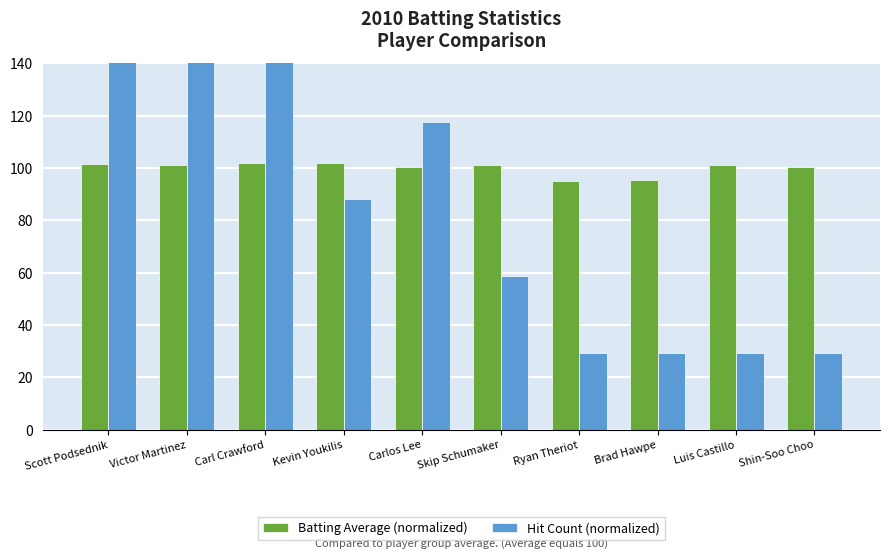

What is the approximate value of Batting Average (normalized) at Shin-Soo Choo?

100.3